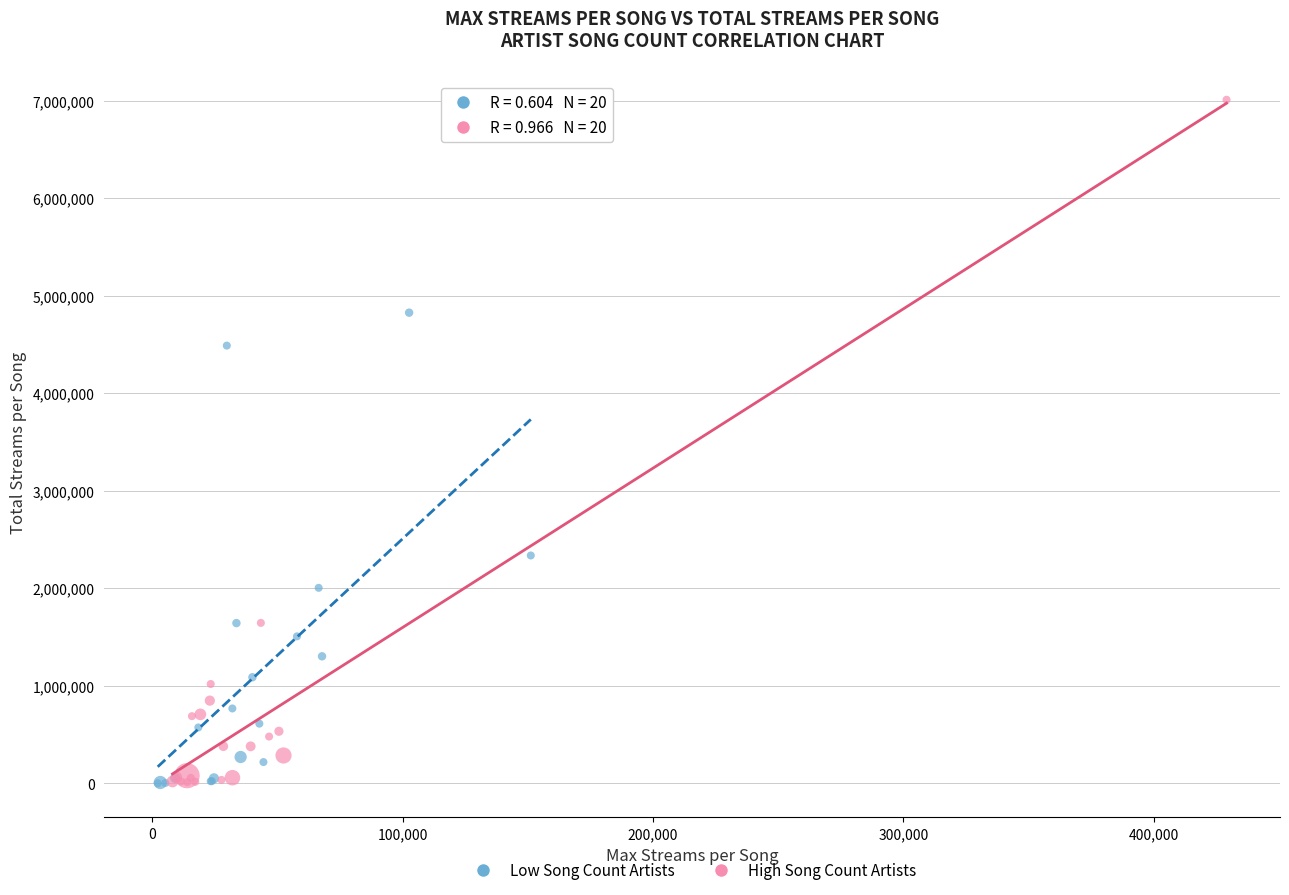

Which series has the largest Y range (max minus min)?

High Song Count Artists